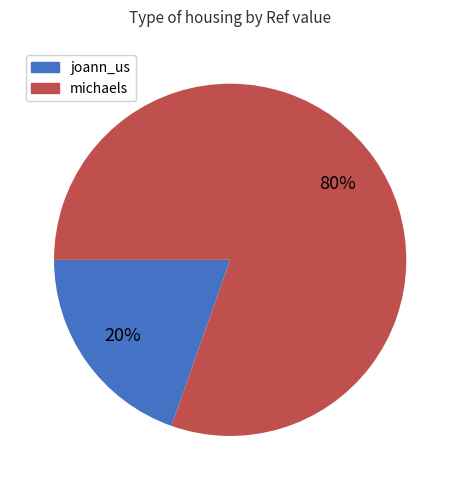

The joann_us slice represents 26% of the pie. True or false?

False